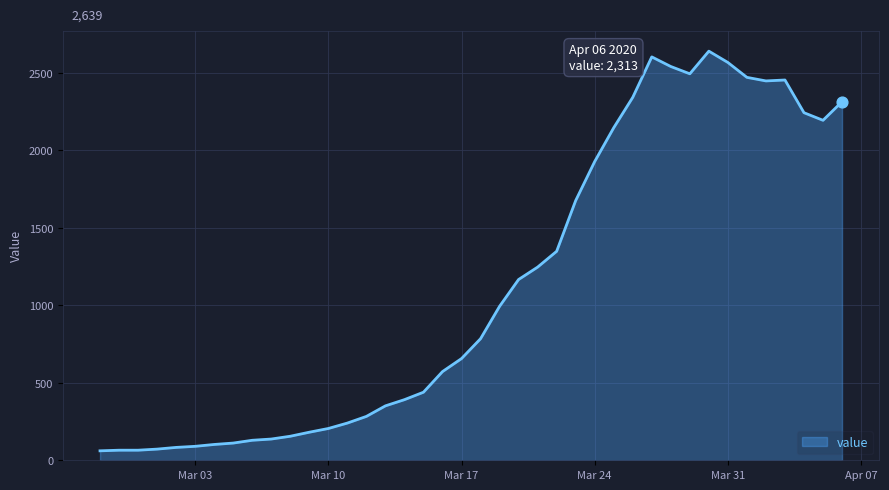

What is the maximum value shown in the chart?

2639